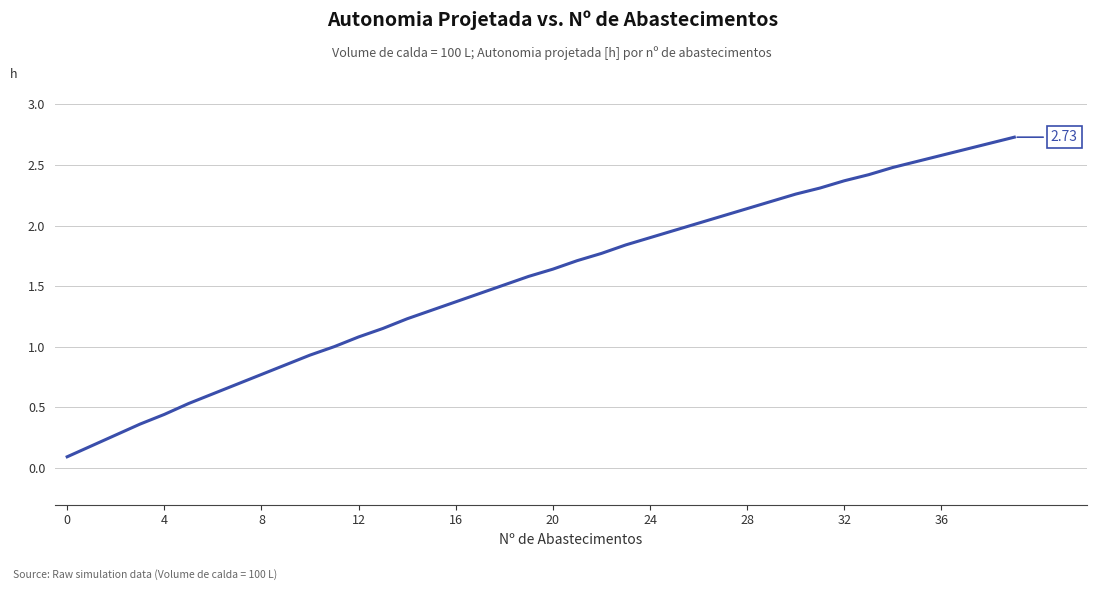

Count the number of categories in the chart.

40